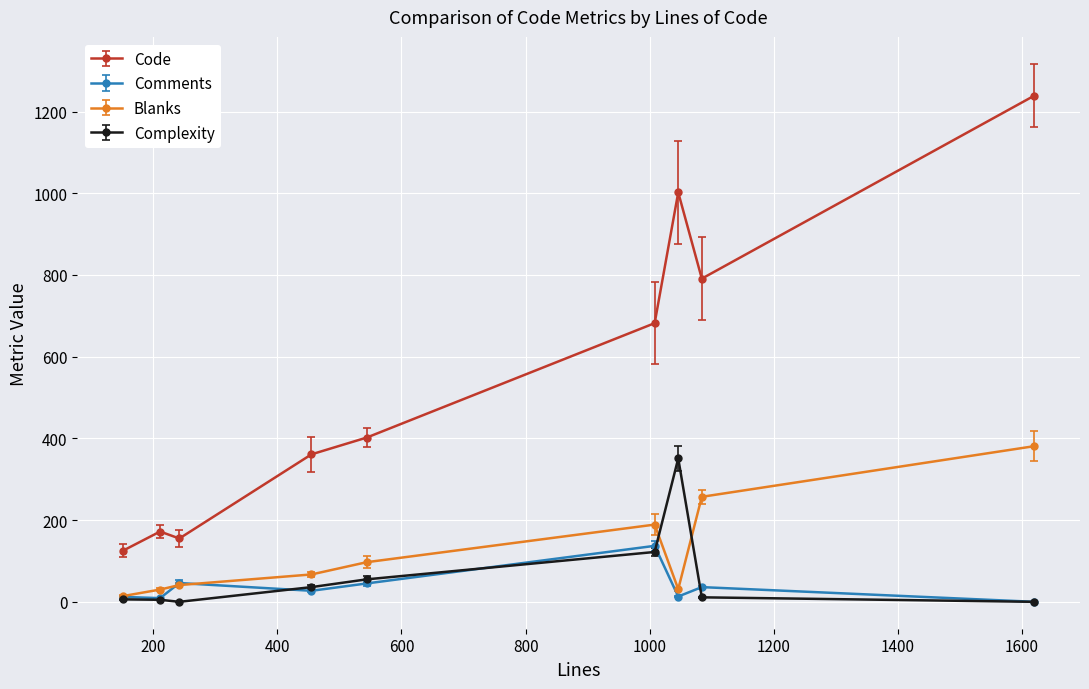

What is the maximum value for Blanks?

381